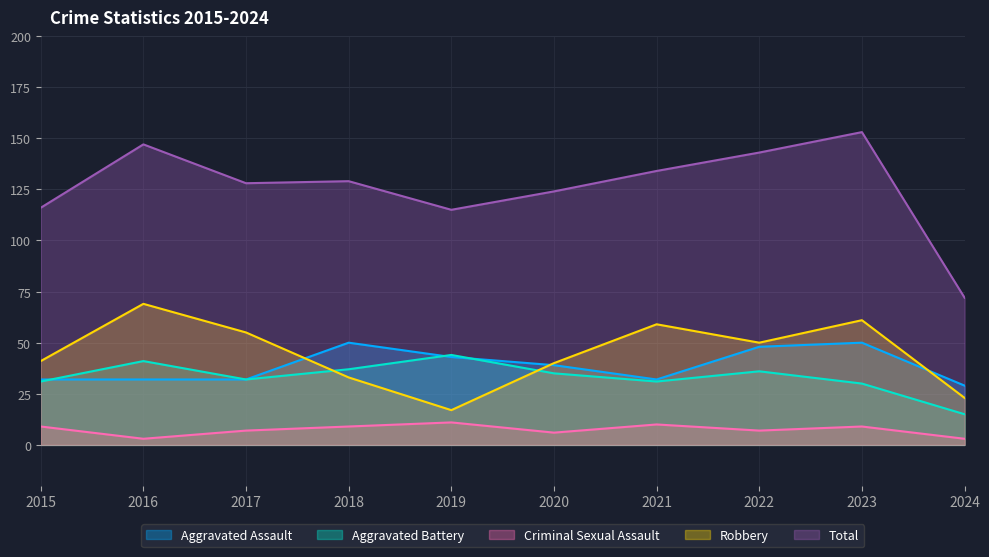

True or false: Aggravated Battery has a value of 61 at 2020.

False